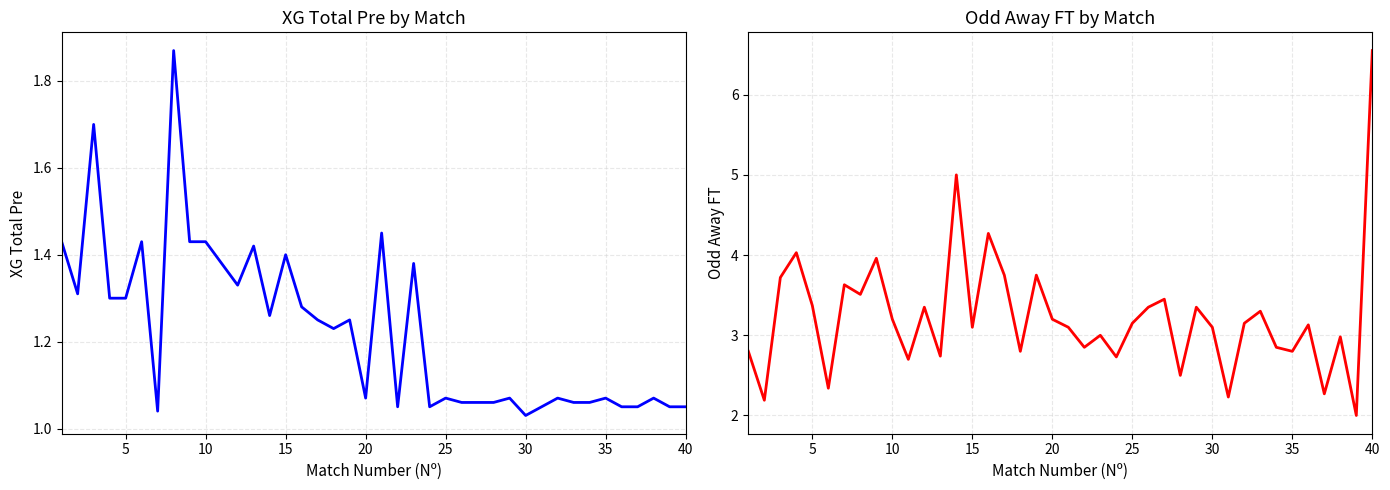

The XG_Total_Pre series shows 1.8 at 40. True or false?

False